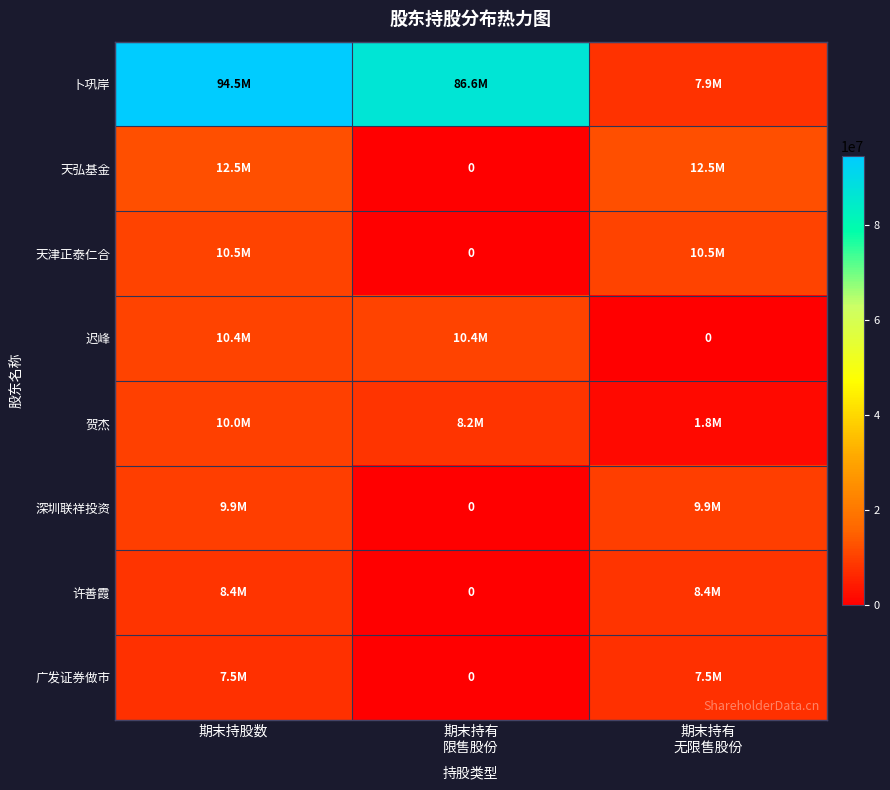

What is the highest value of the 卜巩岸 series?

94500000